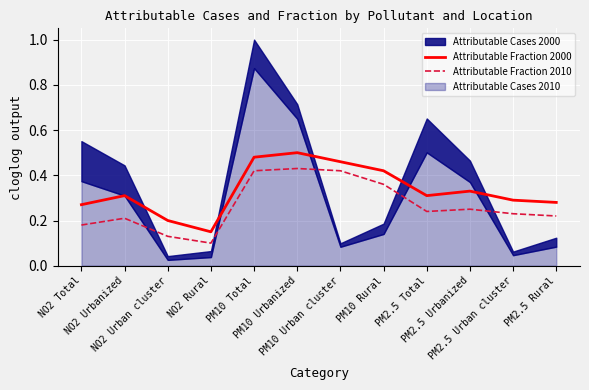

What is the difference between the maximum and minimum values in the Attributable Fraction 2000 series?

0.3